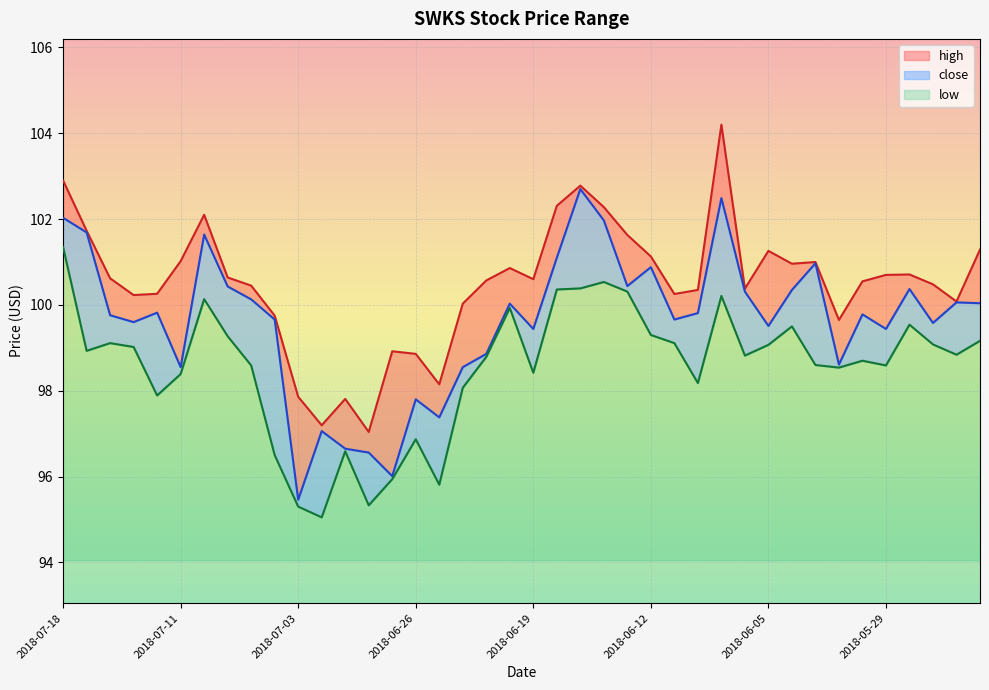

Reading left to right, list all the values displayed in this chart.

high: 2018-07-18=102.9	2018-07-17=101.7	2018-07-16=100.6	2018-07-13=100.2	2018-07-12=100.3	2018-07-11=101.0	2018-07-10=102.1	2018-07-09=100.6	2018-07-06=100.5	2018-07-05=99.8	2018-07-03=97.9	2018-07-02=97.2	2018-06-29=97.8	2018-06-28=97.0	2018-06-27=98.9	2018-06-26=98.9	2018-06-25=98.2	2018-06-22=100.0	2018-06-21=100.6	2018-06-20=100.9	2018-06-19=100.6	2018-06-18=102.3	2018-06-15=102.8	2018-06-14=102.3	2018-06-13=101.6	2018-06-12=101.1	2018-06-11=100.3	2018-06-08=100.3	2018-06-07=104.2	2018-06-06=100.4	2018-06-05=101.3	2018-06-04=101.0	2018-06-01=101.0	2018-05-31=99.7	2018-05-30=100.5	2018-05-29=100.7	2018-05-25=100.7	2018-05-24=100.5	2018-05-23=100.1	2018-05-22=101.3
close: 2018-07-18=102.0	2018-07-17=101.7	2018-07-16=99.8	2018-07-13=99.6	2018-07-12=99.8	2018-07-11=98.5	2018-07-10=101.6	2018-07-09=100.4	2018-07-06=100.1	2018-07-05=99.7	2018-07-03=95.5	2018-07-02=97.1	2018-06-29=96.7	2018-06-28=96.6	2018-06-27=96.0	2018-06-26=97.8	2018-06-25=97.4	2018-06-22=98.5	2018-06-21=98.9	2018-06-20=100.0	2018-06-19=99.4	2018-06-18=101.1	2018-06-15=102.7	2018-06-14=102.0	2018-06-13=100.4	2018-06-12=100.9	2018-06-11=99.7	2018-06-08=99.8	2018-06-07=102.5	2018-06-06=100.3	2018-06-05=99.5	2018-06-04=100.3	2018-06-01=101.0	2018-05-31=98.6	2018-05-30=99.8	2018-05-29=99.4	2018-05-25=100.4	2018-05-24=99.6	2018-05-23=100.1	2018-05-22=100.0
low: 2018-07-18=101.3	2018-07-17=98.9	2018-07-16=99.1	2018-07-13=99.0	2018-07-12=97.9	2018-07-11=98.4	2018-07-10=100.1	2018-07-09=99.3	2018-07-06=98.6	2018-07-05=96.5	2018-07-03=95.3	2018-07-02=95.0	2018-06-29=96.6	2018-06-28=95.3	2018-06-27=95.9	2018-06-26=96.9	2018-06-25=95.8	2018-06-22=98.1	2018-06-21=98.8	2018-06-20=99.9	2018-06-19=98.4	2018-06-18=100.4	2018-06-15=100.4	2018-06-14=100.5	2018-06-13=100.3	2018-06-12=99.3	2018-06-11=99.1	2018-06-08=98.2	2018-06-07=100.2	2018-06-06=98.8	2018-06-05=99.1	2018-06-04=99.5	2018-06-01=98.6	2018-05-31=98.5	2018-05-30=98.7	2018-05-29=98.6	2018-05-25=99.5	2018-05-24=99.1	2018-05-23=98.8	2018-05-22=99.2